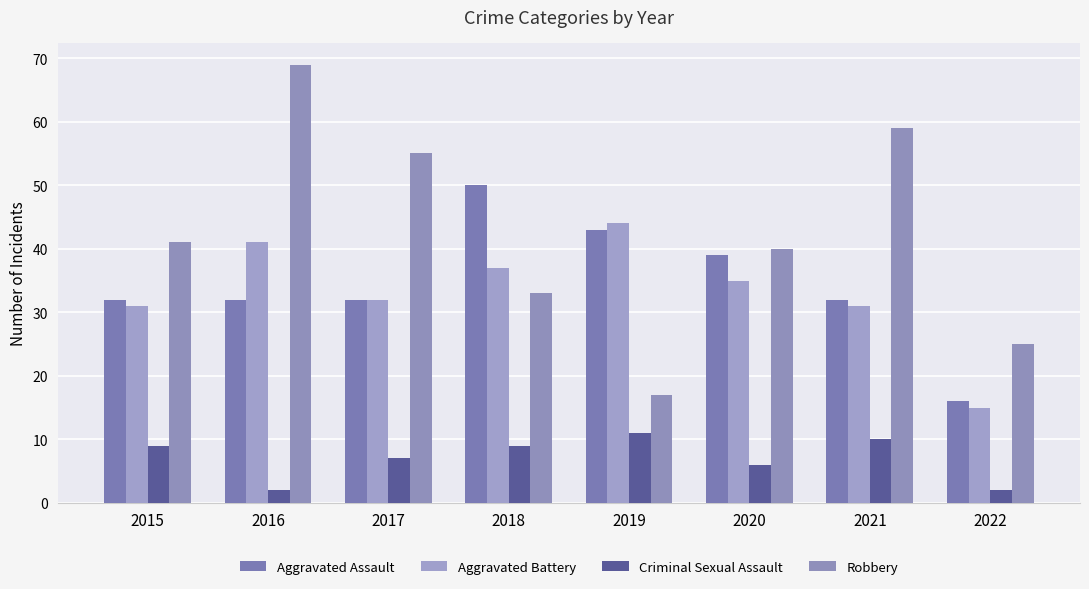

What is the value of the Aggravated Battery bar at the 3rd from the left?

32